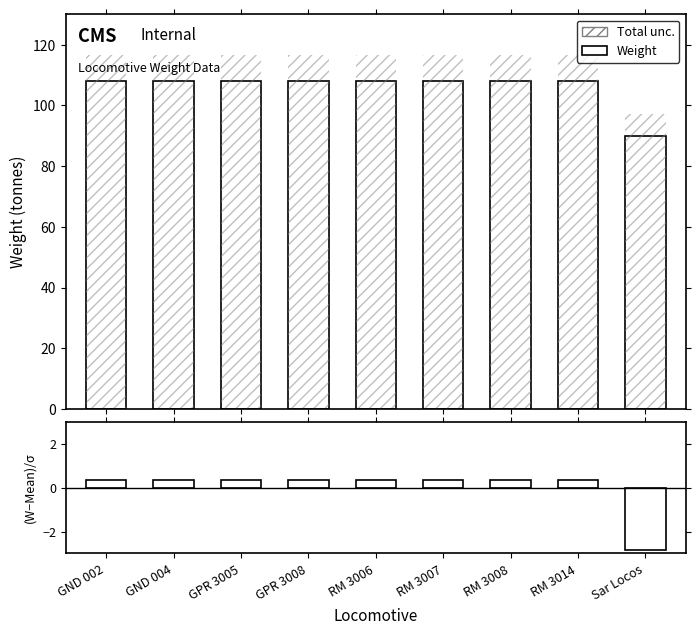

Which series has the largest range (max minus min)?

Weight